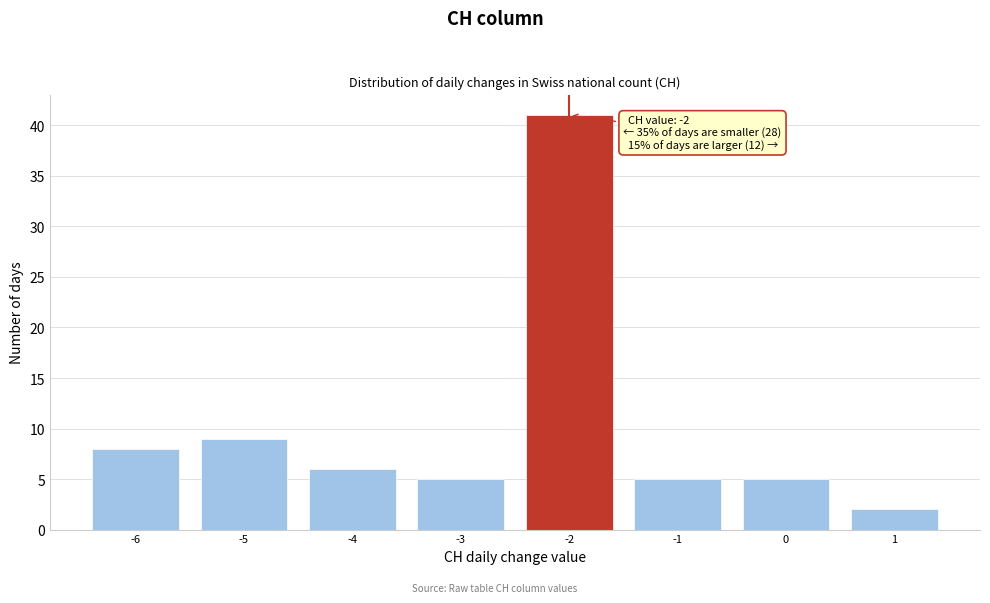

Over which range of the x-axis is the bar tallest?

-2.5 to -1.5